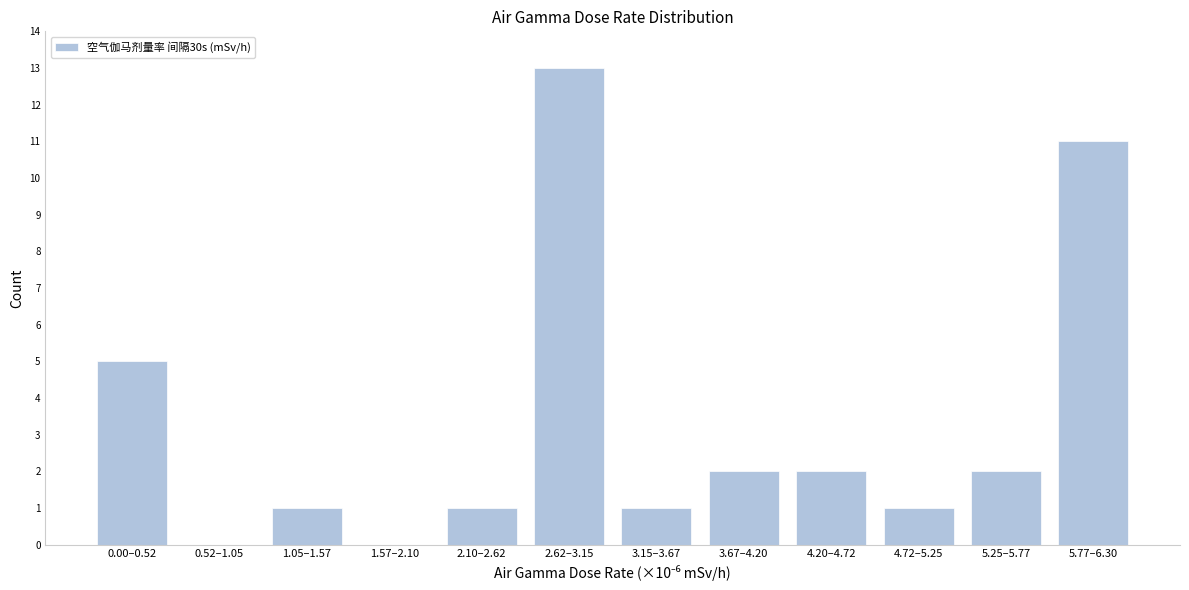

Reading left to right, transcribe all the data shown in this chart.

0.00–0.52=5	0.52–1.05=0	1.05–1.57=1	1.57–2.10=0	2.10–2.62=1	2.62–3.15=13	3.15–3.67=1	3.67–4.20=2	4.20–4.72=2	4.72–5.25=1	5.25–5.77=2	5.77–6.30=11